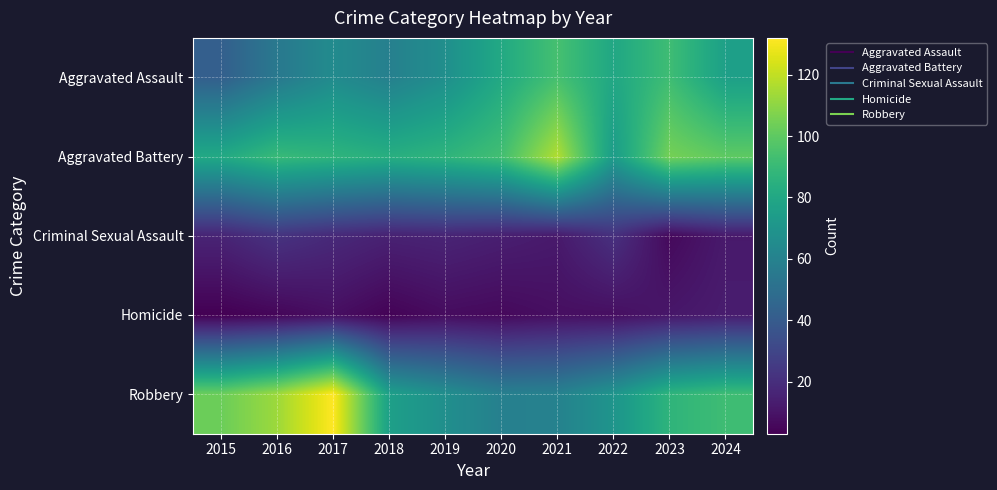

Reading left to right, transcribe all the data shown in this chart.

Aggravated Assault: 2015=42	2016=55	2017=65	2018=59	2019=67	2020=81	2021=94	2022=80	2023=92	2024=76
Aggravated Battery: 2015=81	2016=90	2017=87	2018=84	2019=87	2020=93	2021=117	2022=74	2023=105	2024=100
Criminal Sexual Assault: 2015=16	2016=22	2017=18	2018=15	2019=16	2020=14	2021=12	2022=21	2023=6	2024=12
Homicide: 2015=3	2016=5	2017=8	2018=4	2019=7	2020=6	2021=8	2022=8	2023=11	2024=13
Robbery: 2015=103	2016=113	2017=132	2018=76	2019=67	2020=59	2021=60	2022=70	2023=87	2024=92